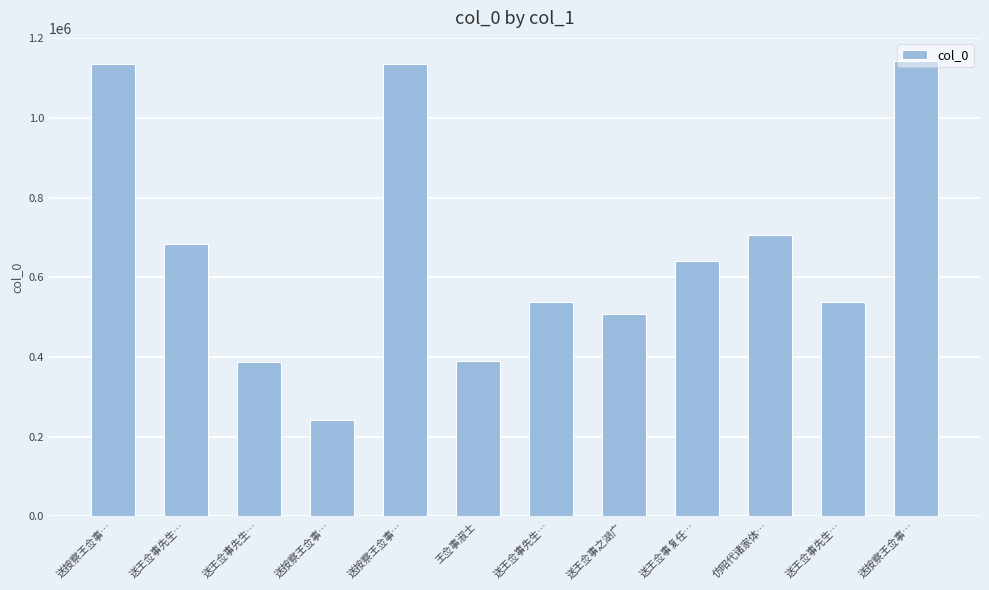

True or false: the data shows 707187 at 仿昭代诸家体….

True